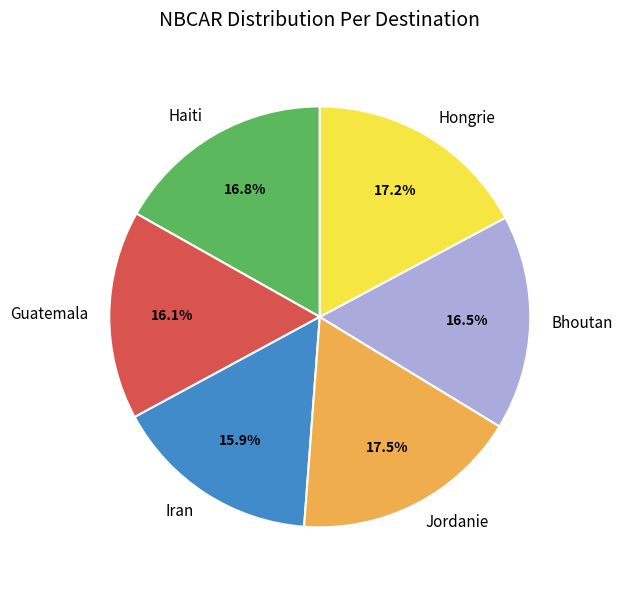

Is there any slice that represents more than half of the pie?

No